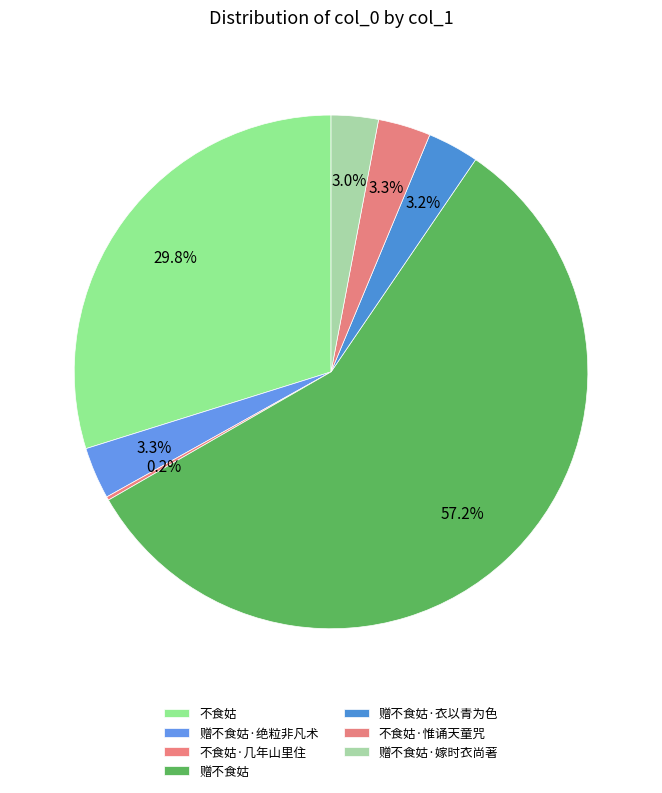

Is it true that 不食姑·几年山里住 is 11% of the pie?

False